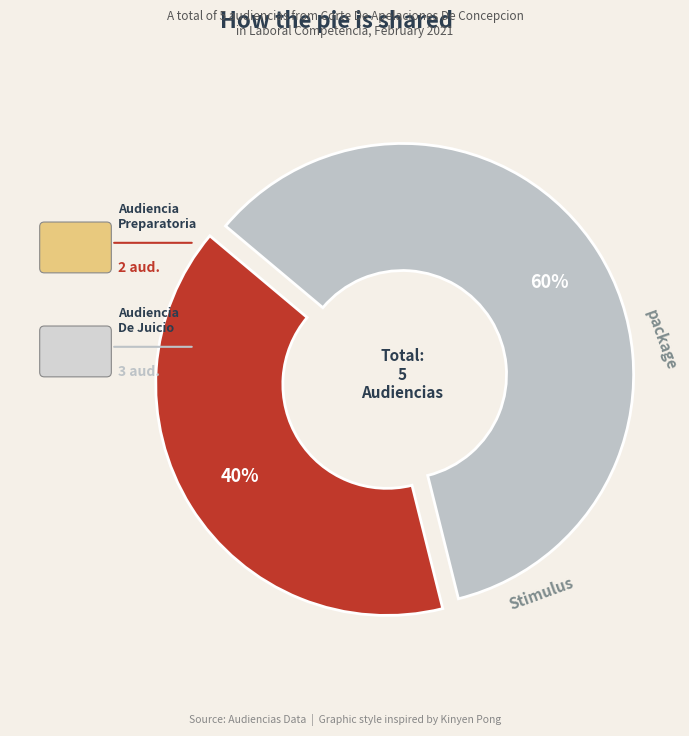

Is it true that Audiencia De Juicio is 67% of the pie?

False